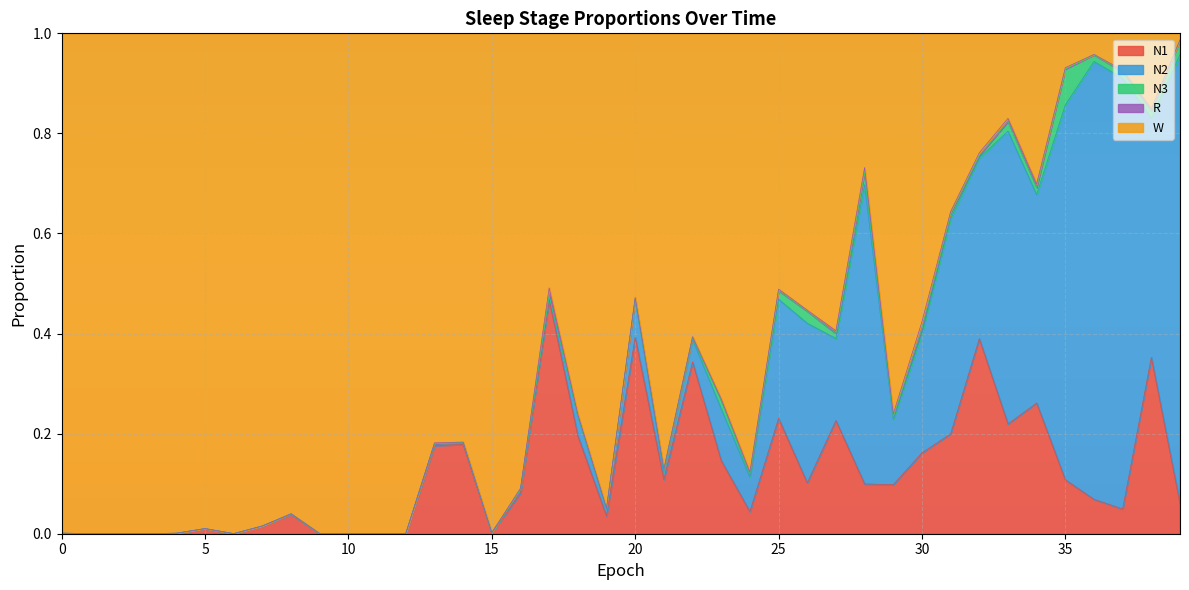

What are all the series names shown in the legend?

N1, N2, N3, R, W